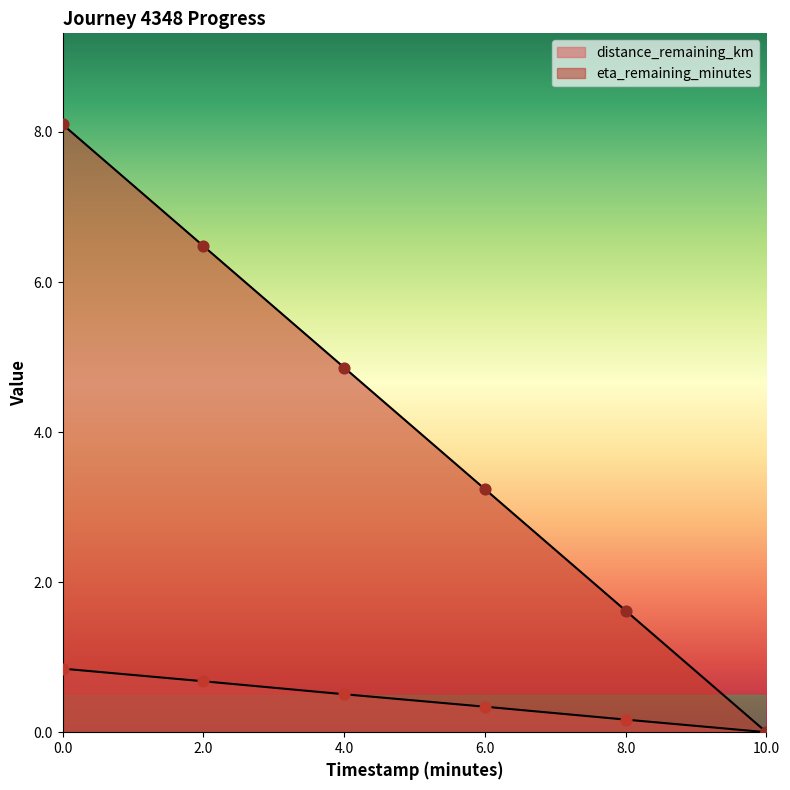

Which series has the widest spread of Y values?

eta_remaining_minutes